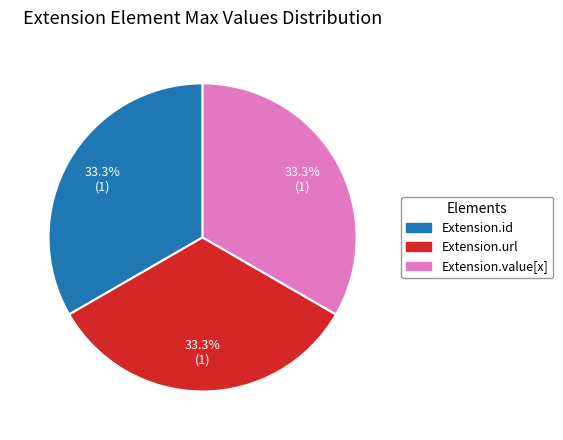

Is there a majority slice in this chart?

No